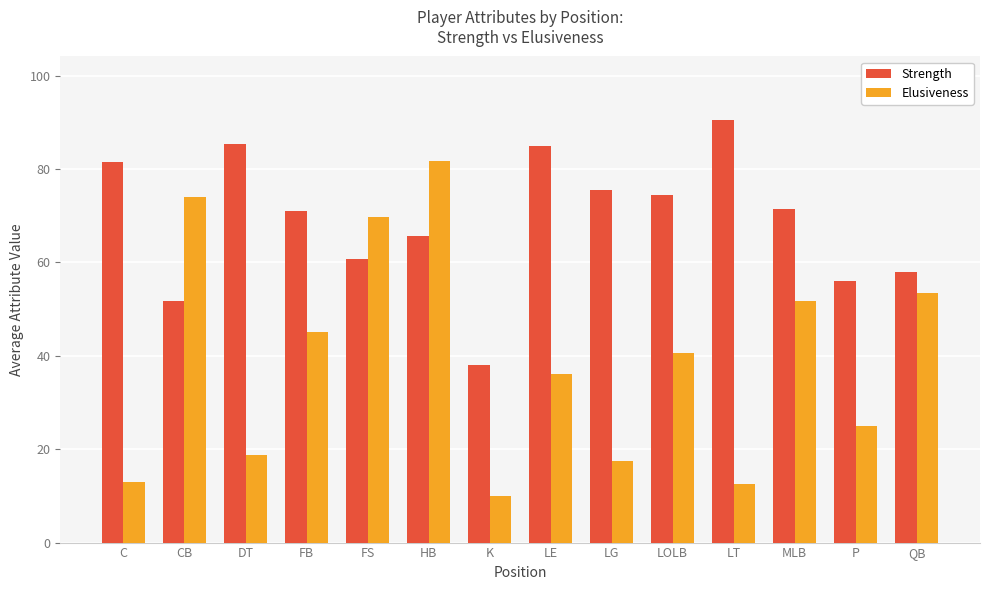

At which label does Elusiveness reach its minimum?

K